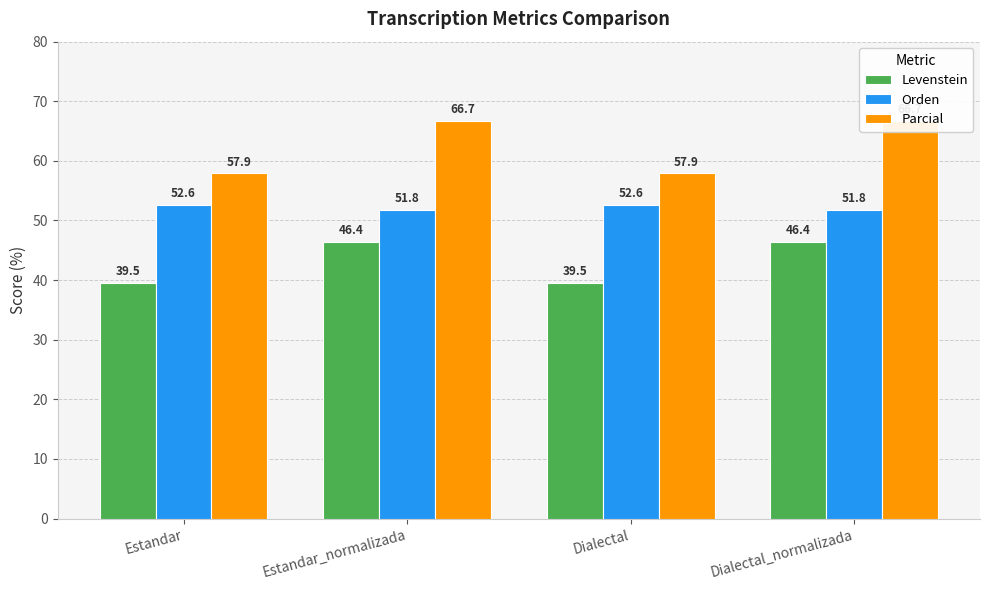

Reading left to right, extract all data points from this chart.

Levenstein: 39.5	46.4	39.5	46.4
Orden: 52.6	51.8	52.6	51.8
Parcial: 57.9	66.7	57.9	66.7